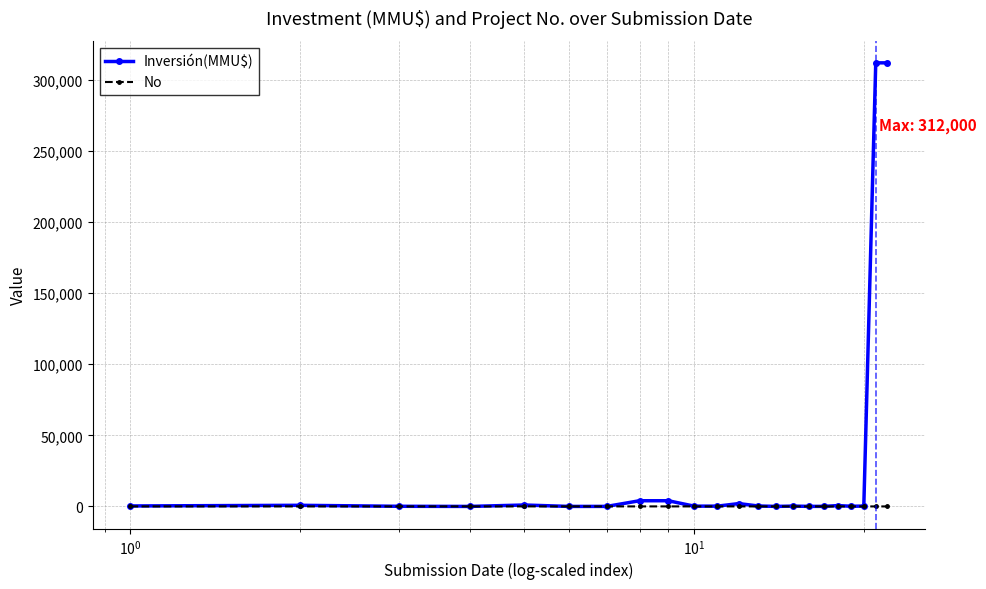

Rank the series by their average value, from lowest to highest.

No, Inversión(MMU$)